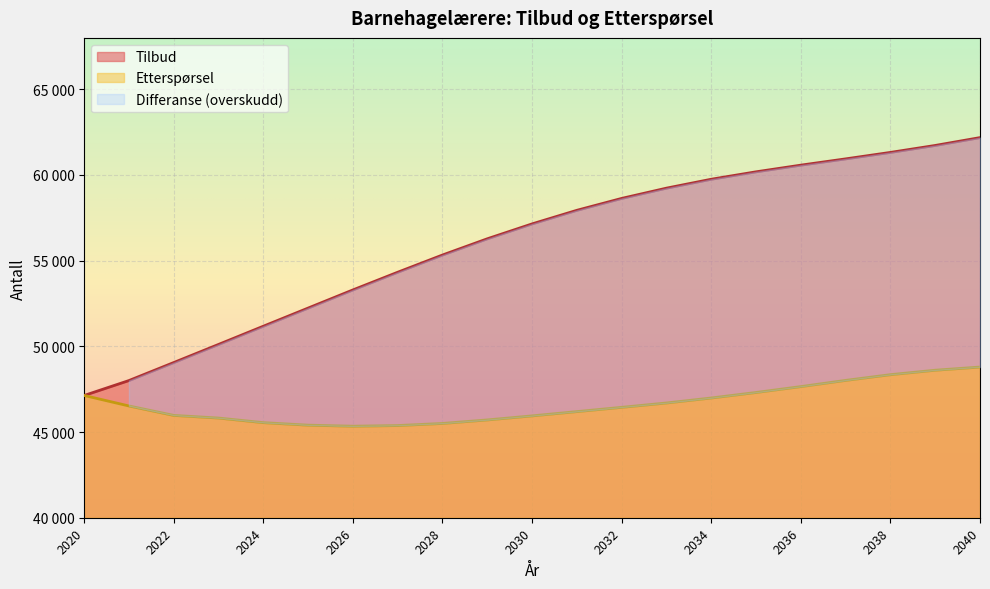

What is the approximate value of Etterspørsel at 2021, to the nearest 10?

46520